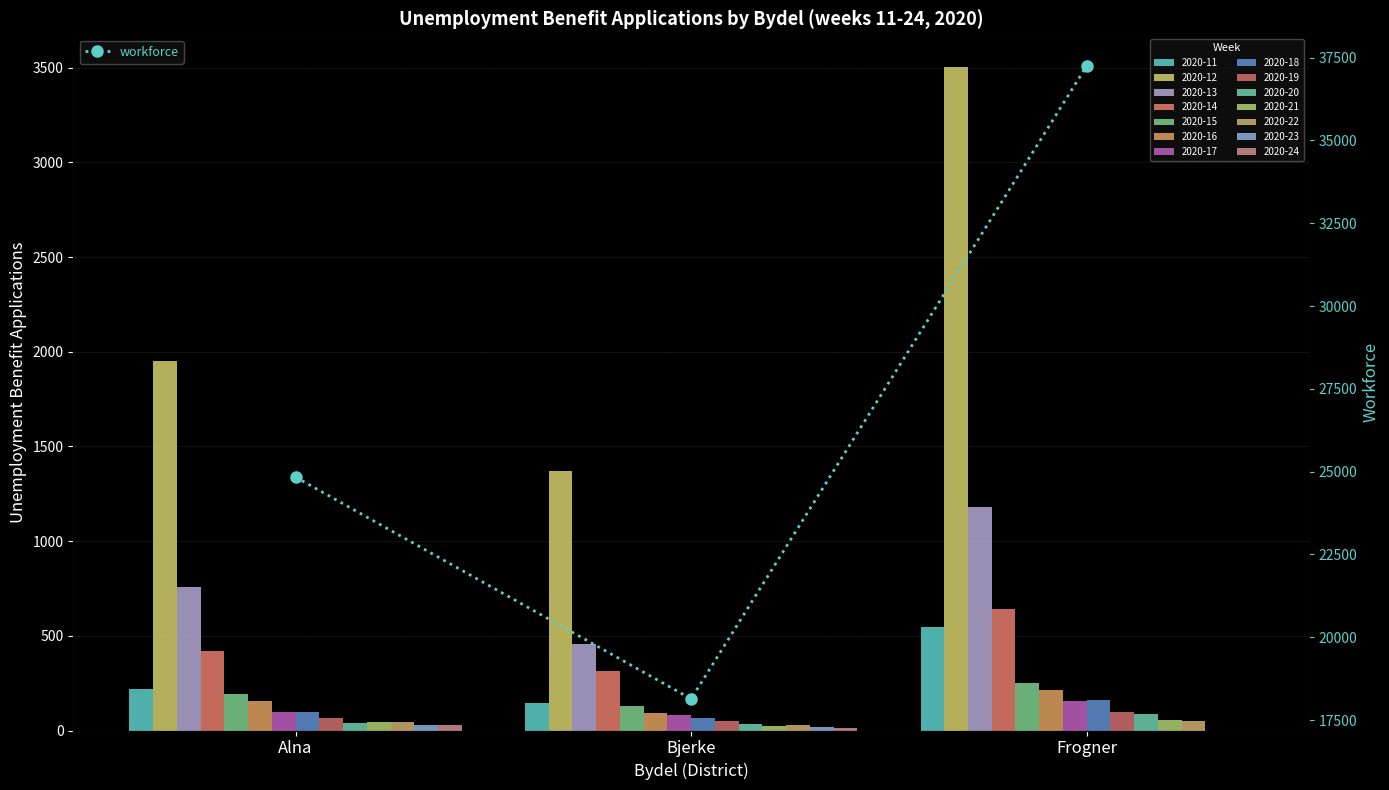

Which category has the lowest value across all series?

Bjerke